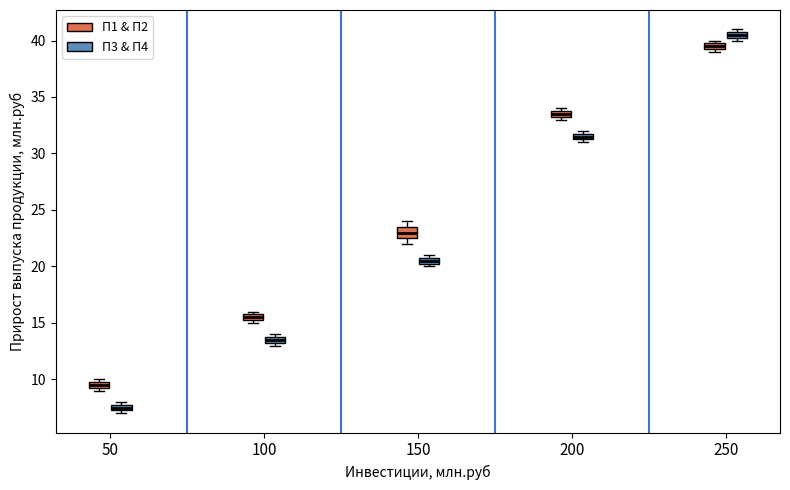

Where is the lower edge of the box for 150 (П1 & П2) on the y-axis? The values are not printed on the chart, so give them approximately, as read against the axis.

22.5